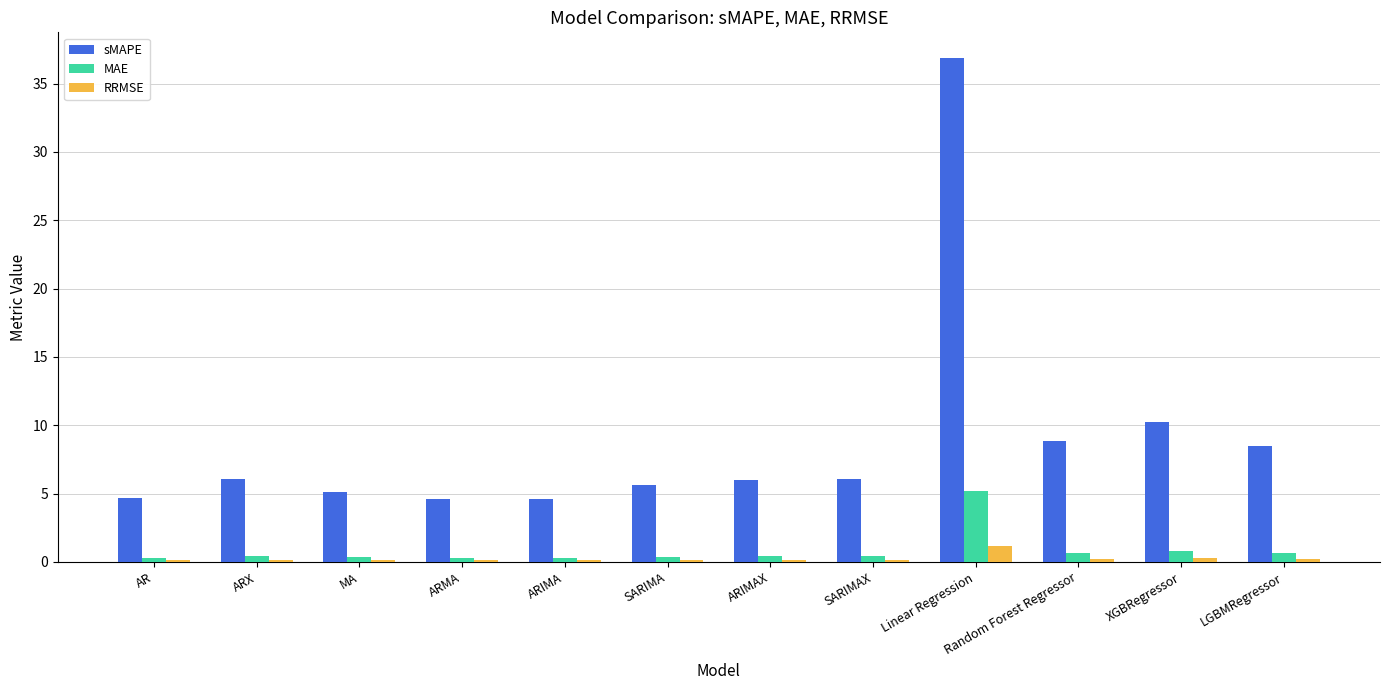

Reading left to right, what are all the values shown in this chart?

sMAPE: AR=4.7	ARX=6.1	MA=5.1	ARMA=4.6	ARIMA=4.6	SARIMA=5.7	ARIMAX=6.0	SARIMAX=6.0	Linear Regression=36.9	Random Forest Regressor=8.8	XGBRegressor=10.2	LGBMRegressor=8.5
MAE: AR=0.3	ARX=0.4	MA=0.4	ARMA=0.3	ARIMA=0.3	SARIMA=0.4	ARIMAX=0.4	SARIMAX=0.4	Linear Regression=5.2	Random Forest Regressor=0.7	XGBRegressor=0.8	LGBMRegressor=0.6
RRMSE: AR=0.1	ARX=0.2	MA=0.1	ARMA=0.1	ARIMA=0.1	SARIMA=0.1	ARIMAX=0.2	SARIMAX=0.2	Linear Regression=1.2	Random Forest Regressor=0.2	XGBRegressor=0.3	LGBMRegressor=0.2